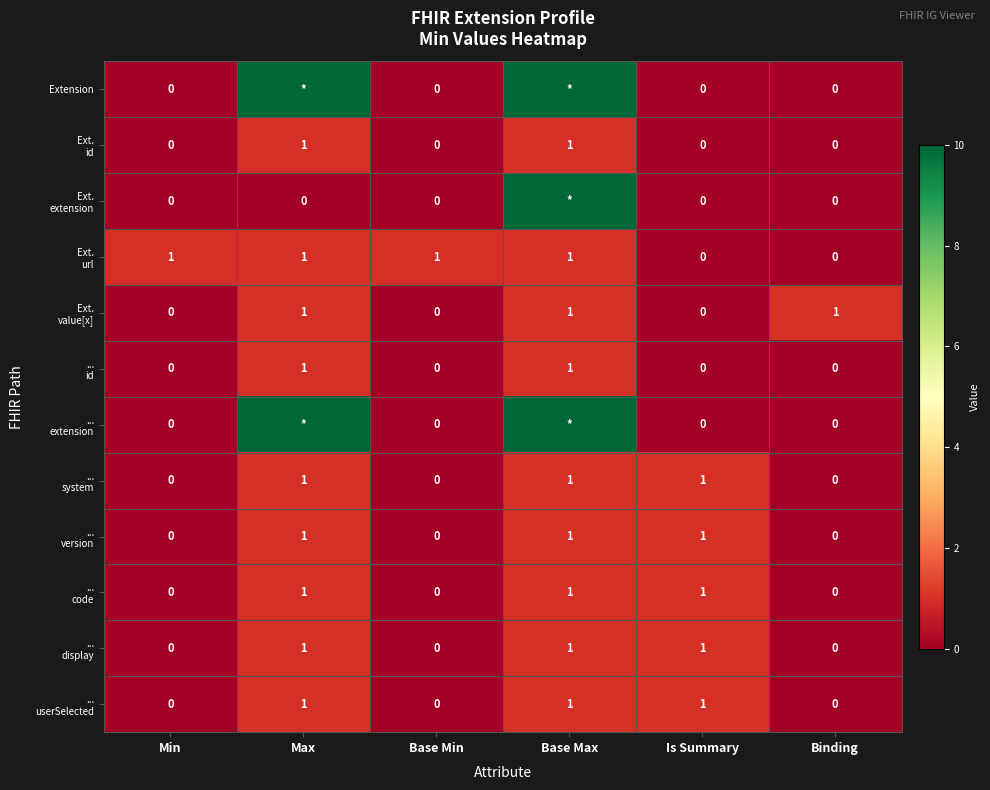

What is the total value across all series at Is Summary?

5